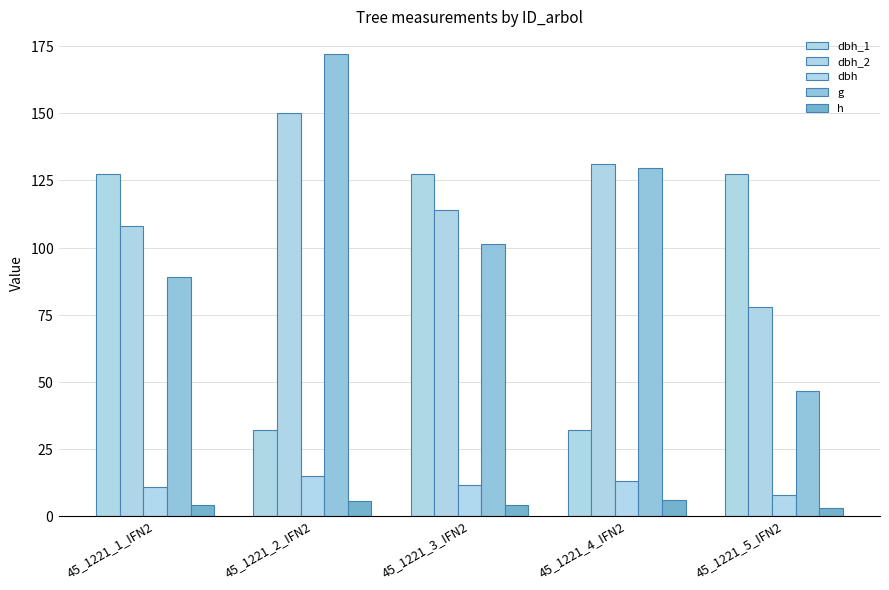

The dbh series shows 10.7 at 45_1221_1_IFN2. True or false?

True